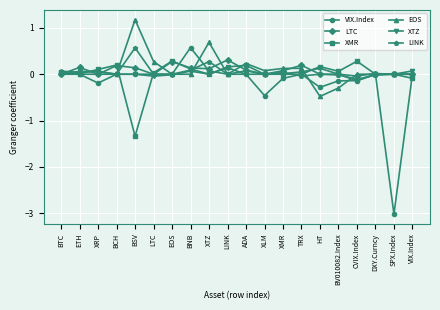

Between BNB and SPX.Index, which series saw the biggest shift?

VIX.Index